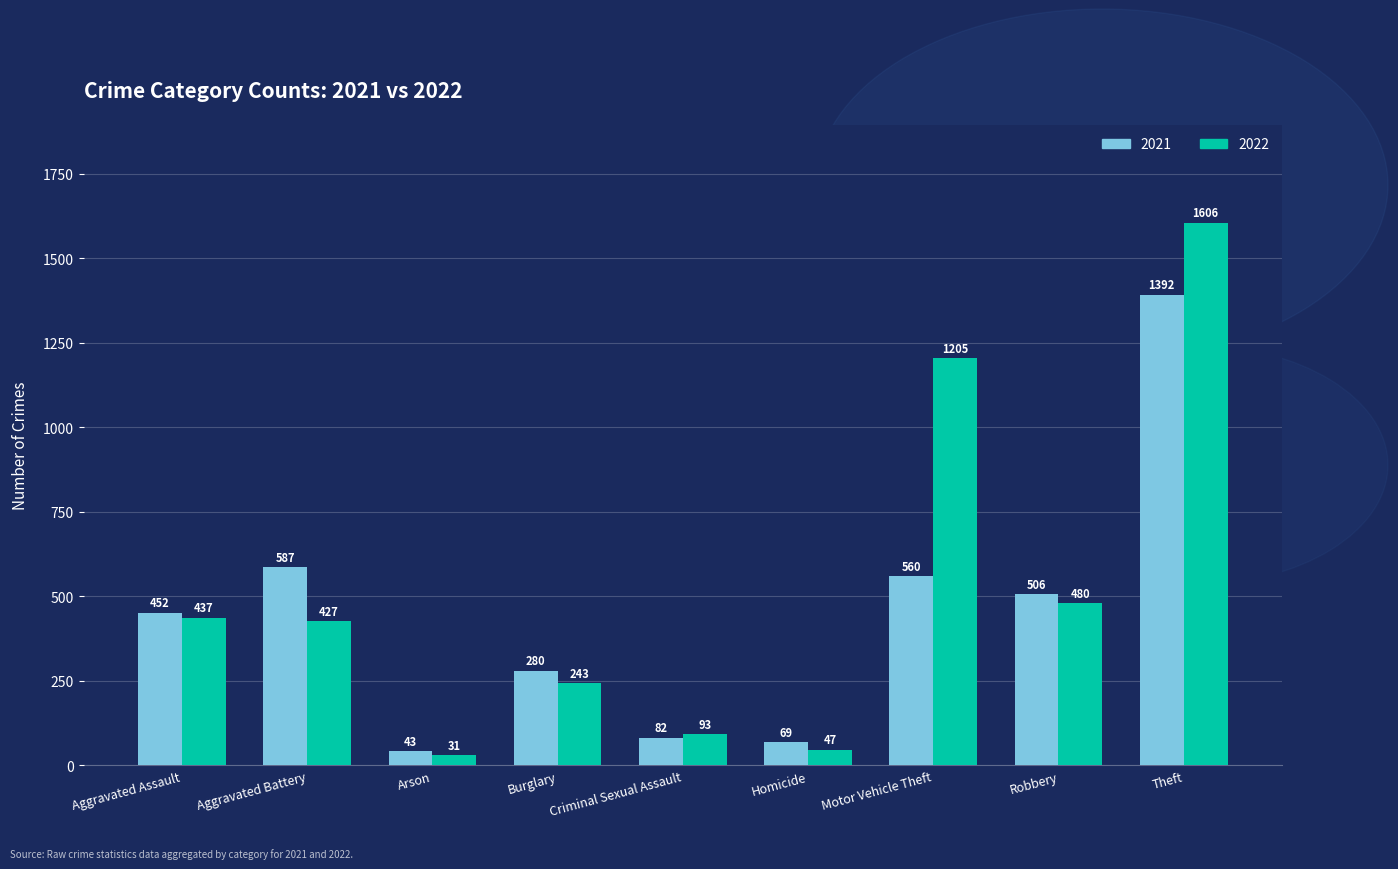

Does the chart contain any negative values?

No